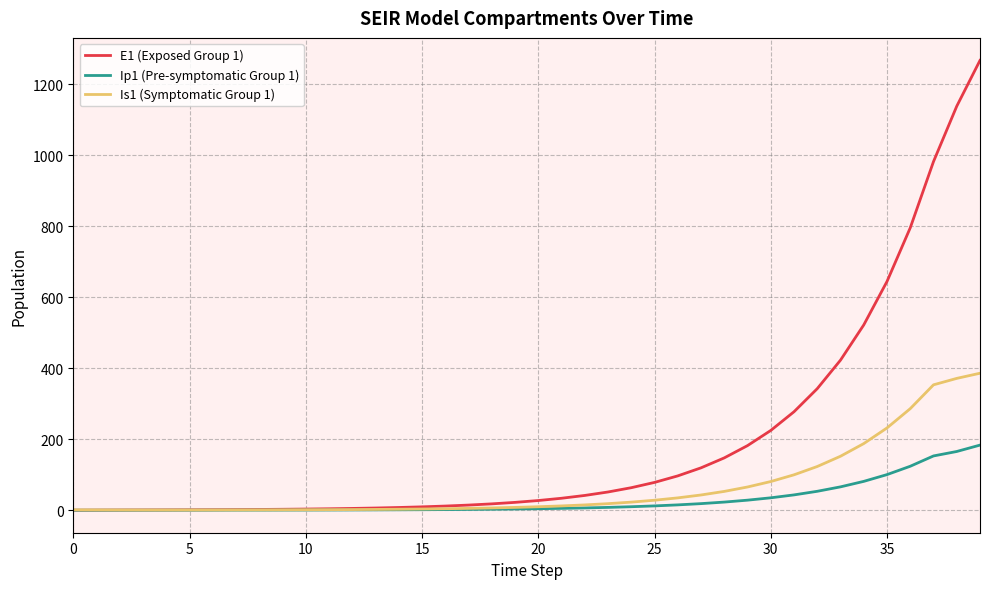

What is the highest value of the E1 (Exposed Group 1) series?

1266.8